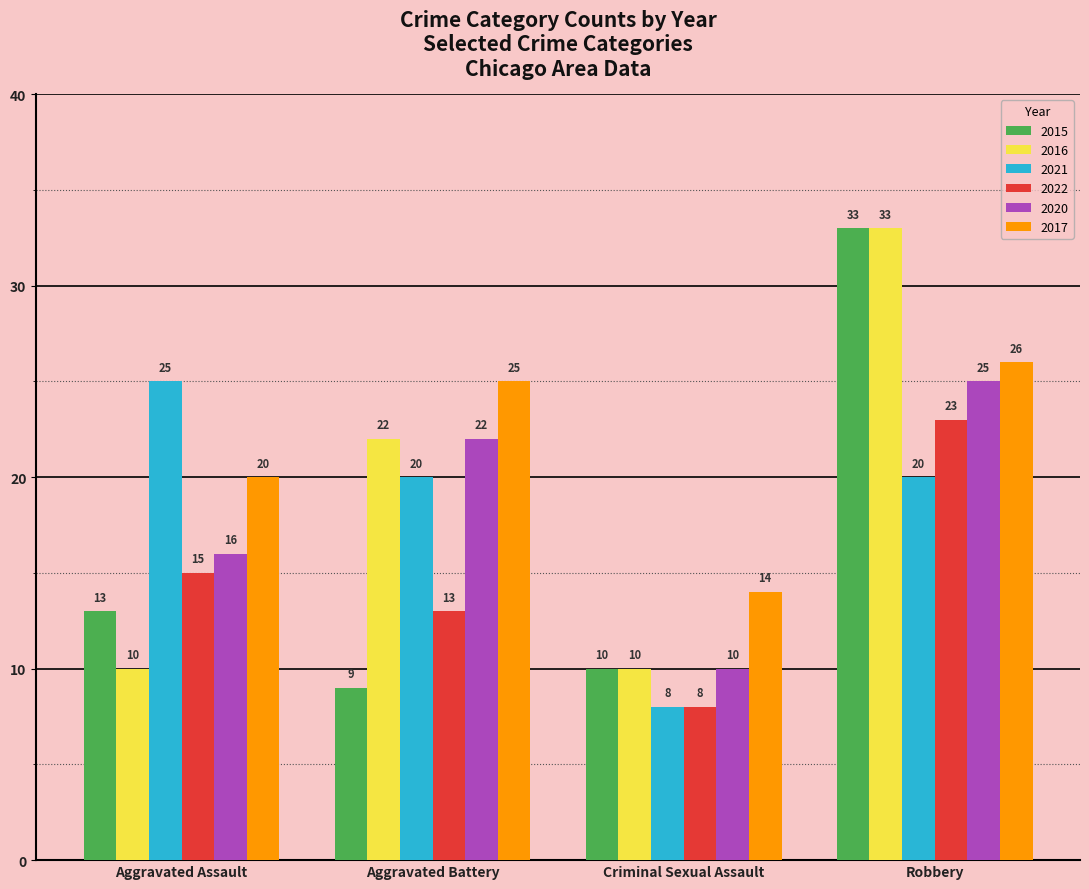

Count the number of categories in the chart.

4